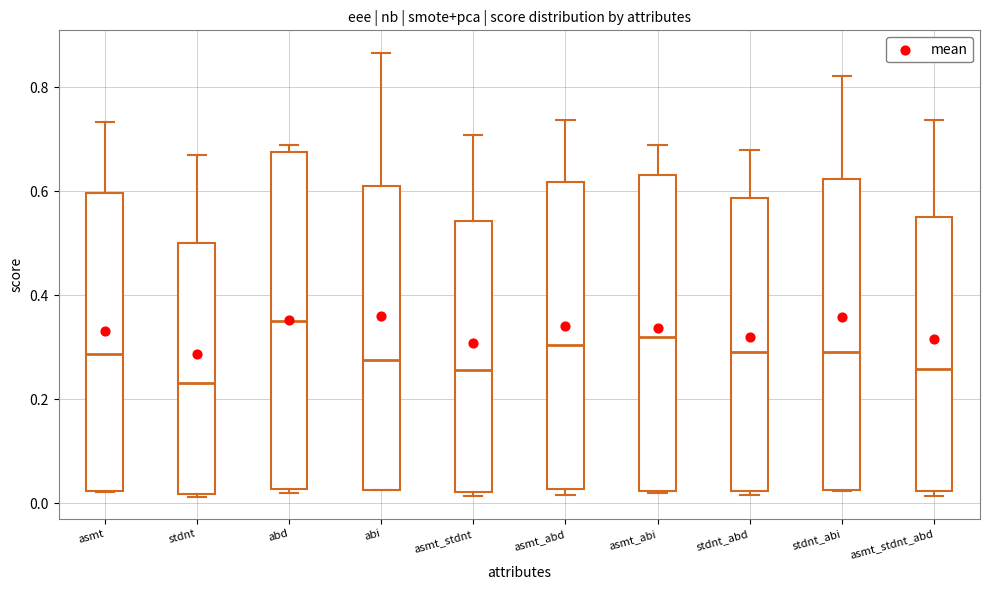

Reading left to right, transcribe this box plot: for each box, give where its median line is, the range the box spans, and where its two whiskers end, as read against the y-axis. The values are not printed on the chart, so give them approximately, as read against the axis.

asmt: median 0.28, box 0.02 to 0.60, whiskers 0.02 to 0.74
stdnt: median 0.24, box 0.02 to 0.50, whiskers 0.02 to 0.66
abd: median 0.36, box 0.02 to 0.68, whiskers 0.02 (just below the box's lower edge) to 0.68 (just above the box's upper edge)
abi: median 0.28, box 0.02 to 0.60, whiskers 0.02 to 0.86
asmt_stdnt: median 0.26, box 0.02 to 0.54, whiskers 0.02 (just below the box's lower edge) to 0.70
asmt_abd: median 0.30, box 0.02 to 0.62, whiskers 0.02 (just below the box's lower edge) to 0.74
asmt_abi: median 0.32, box 0.02 to 0.64, whiskers 0.02 to 0.68
stdnt_abd: median 0.30, box 0.02 to 0.58, whiskers 0.02 (just below the box's lower edge) to 0.68
stdnt_abi: median 0.30, box 0.02 to 0.62, whiskers 0.02 to 0.82
asmt_stdnt_abd: median 0.26, box 0.02 to 0.56, whiskers 0.02 (just below the box's lower edge) to 0.74